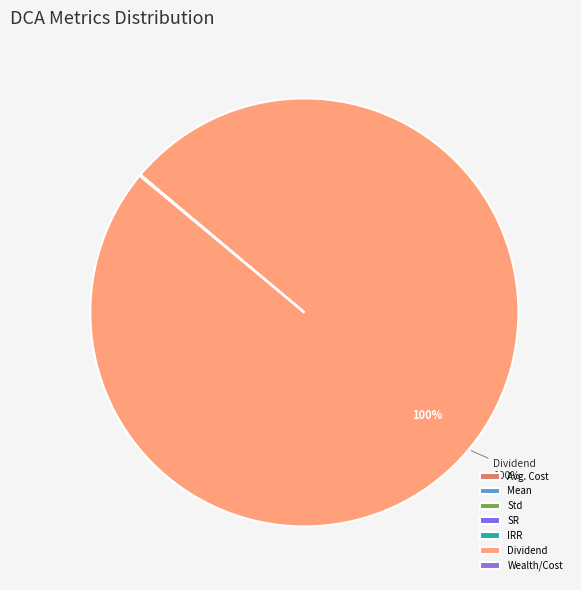

Which category accounts for the majority?

Dividend